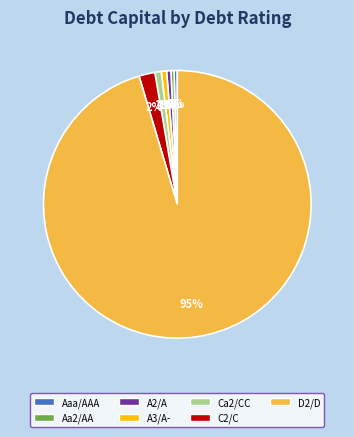

Combined, do D2/D and Ca2/CC account for over 50%?

Yes